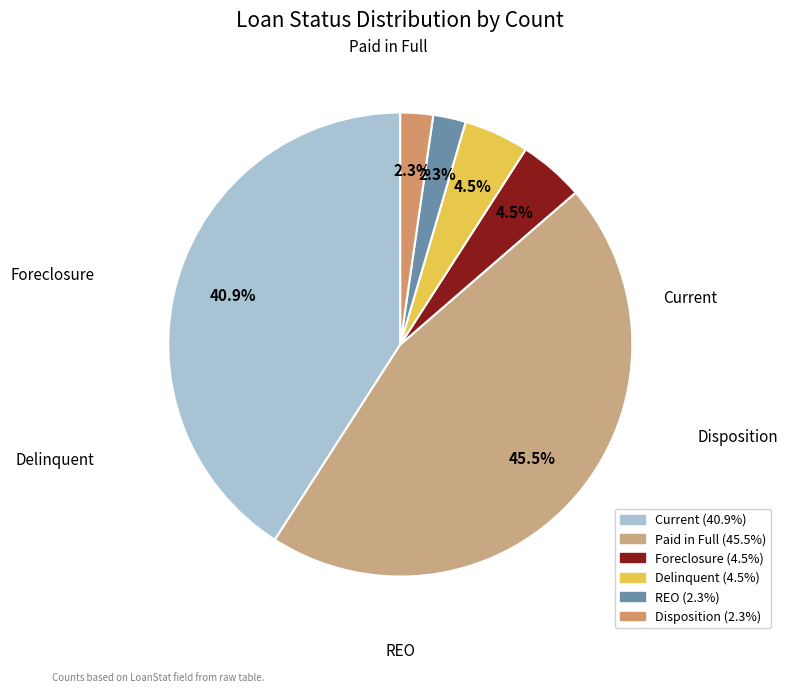

How many slices are in this pie chart?

6